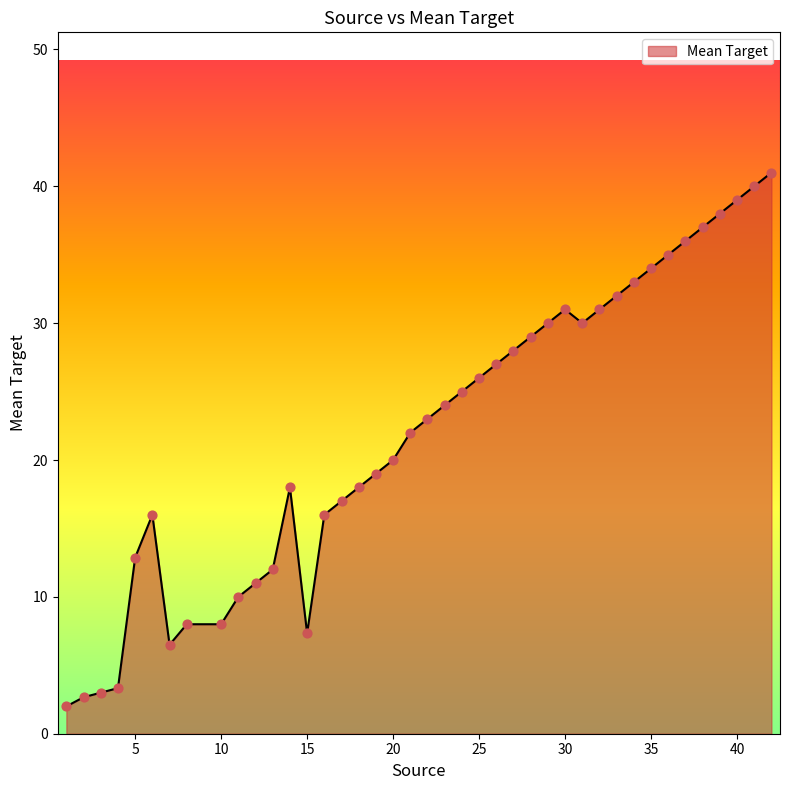

What is the difference between the maximum and minimum values?

39.0